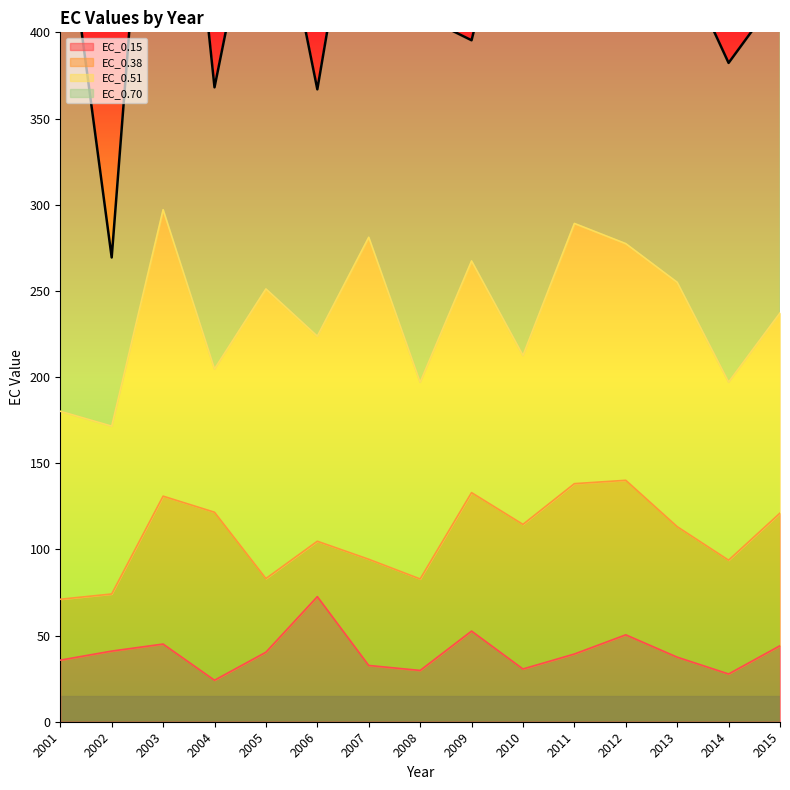

What are all the series names shown in the legend?

EC_0.15, EC_0.38, EC_0.51, EC_0.70